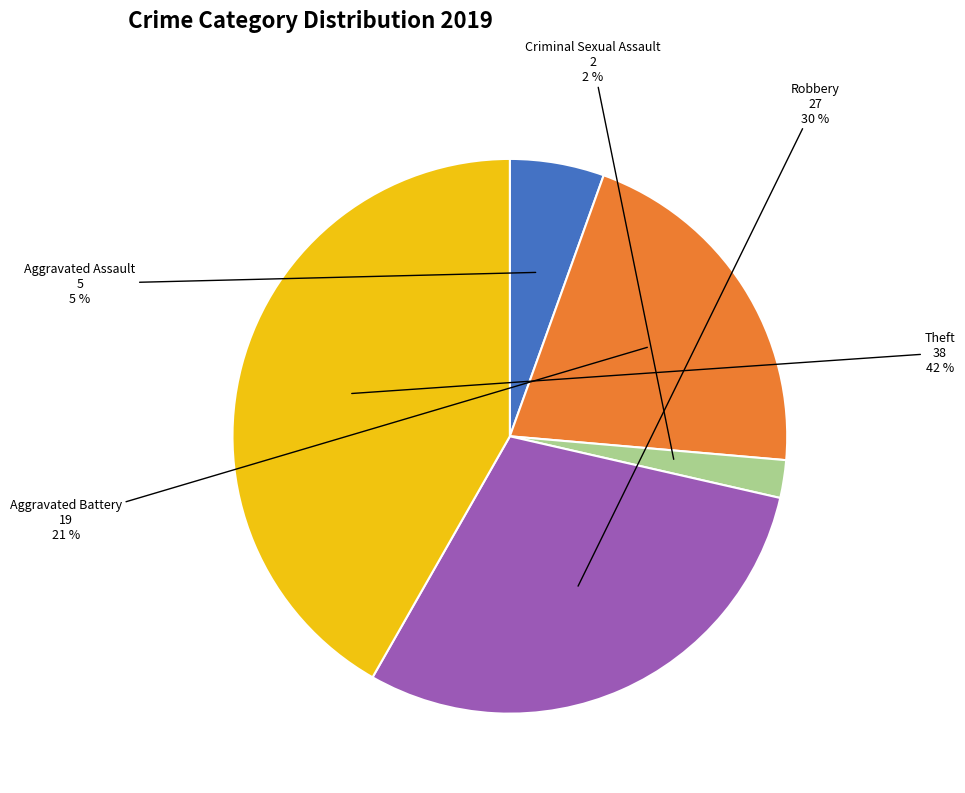

Rank the categories by value from lowest to highest.

Criminal Sexual Assault, Aggravated Assault, Aggravated Battery, Robbery, Theft